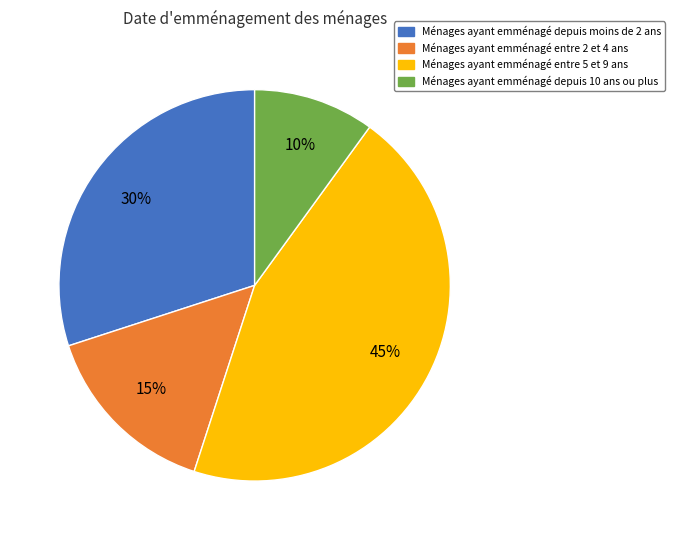

Does Ménages ayant emménagé depuis 10 ans ou plus account for over 50% of the chart?

No